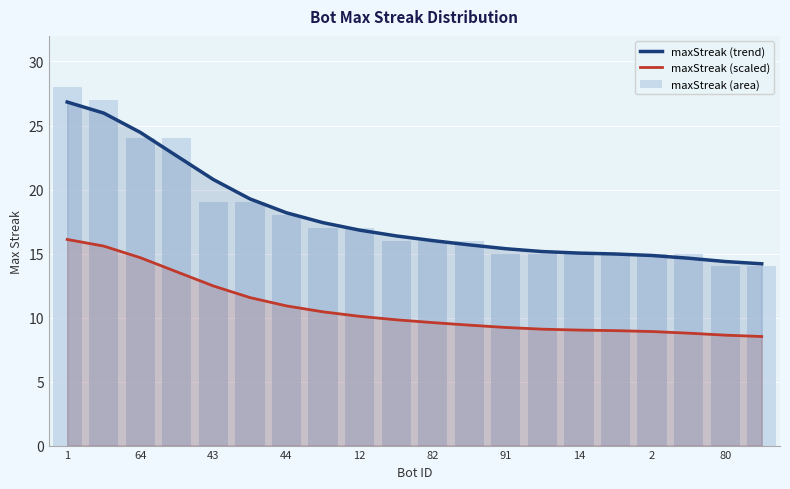

True or false: maxStreak (scaled) and maxStreak (trend) cross at least once.

False